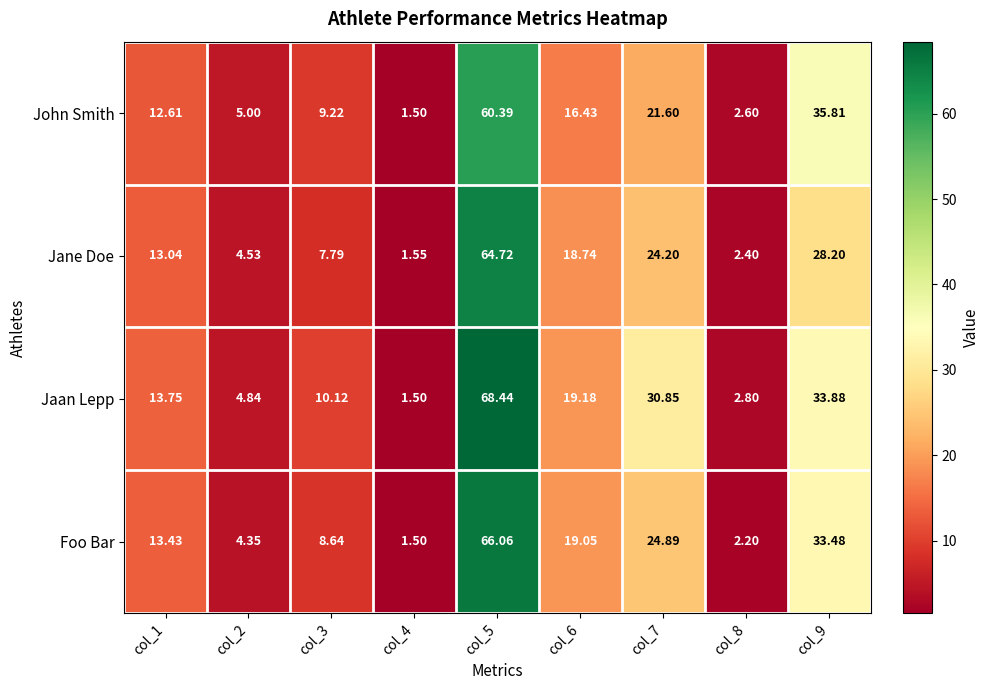

Is the value of John Smith at col_5 greater than the value of Jaan Lepp at col_1?

Yes